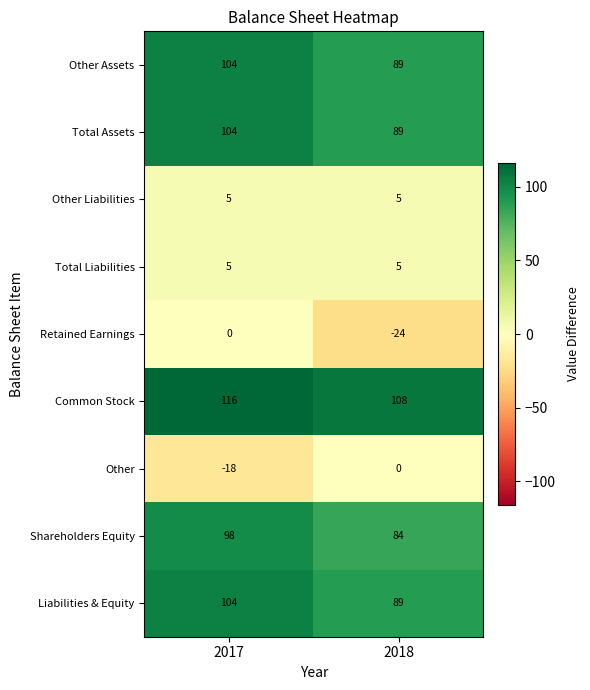

What is the total value across all series at 2018?

445